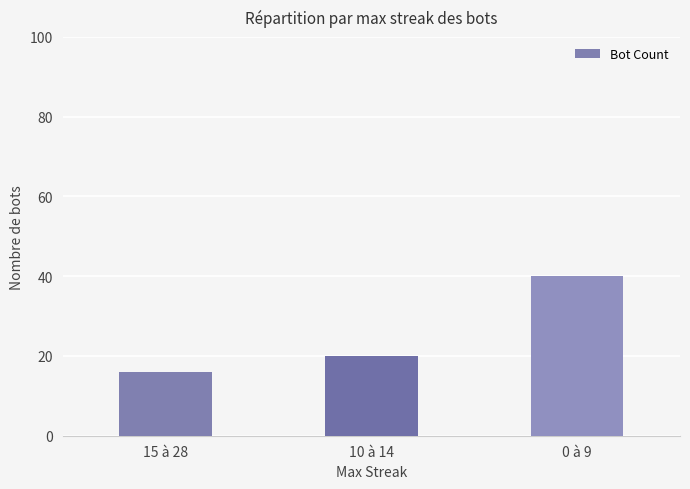

What value does the data have at 10 à 14?

20